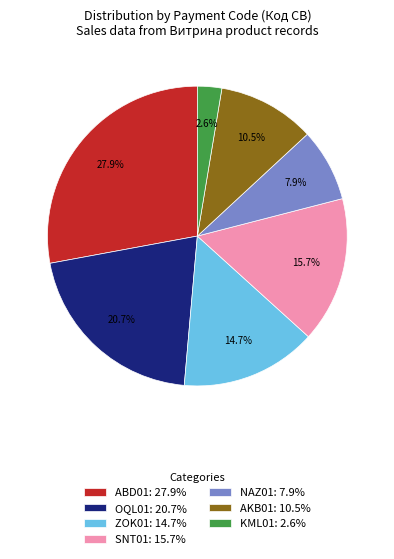

How many slices are in this pie chart?

7